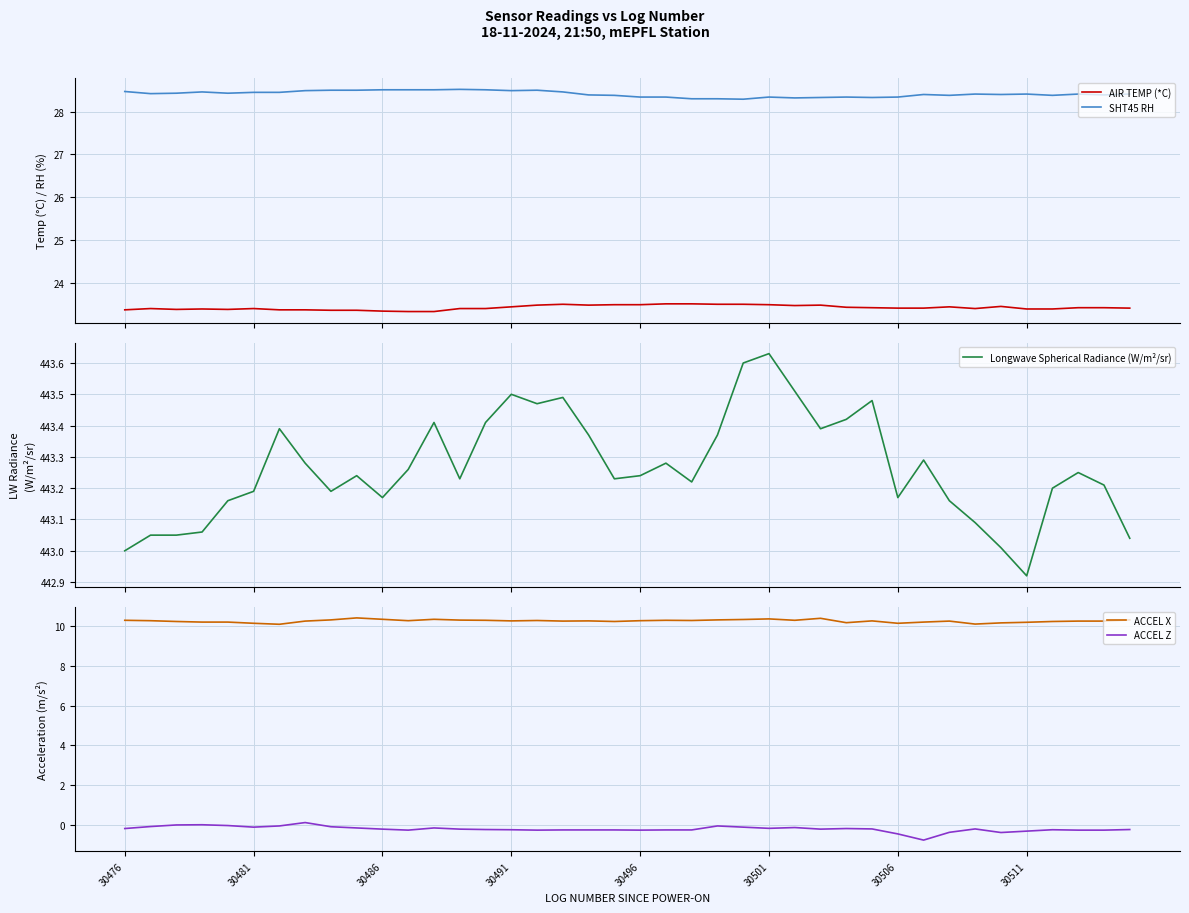

At how many categories does at least one series exceed 141?

40